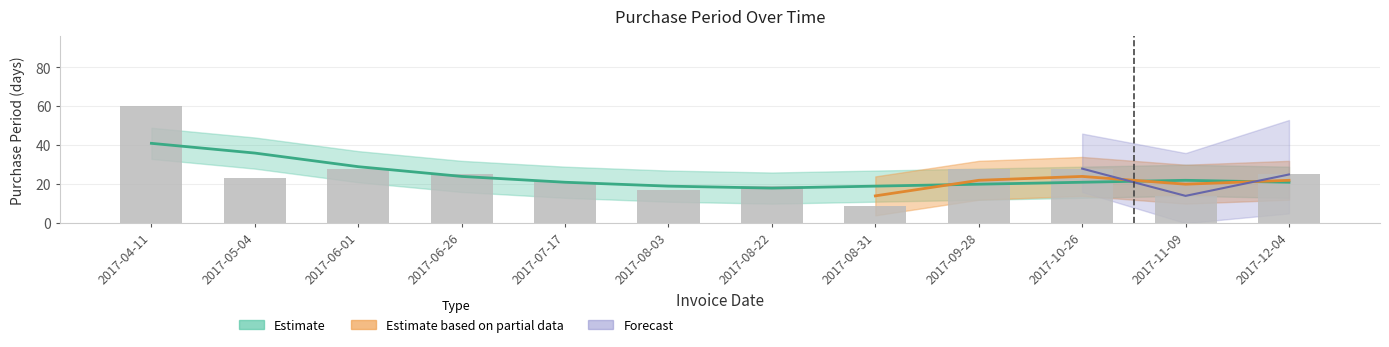

Are the bars grouped side by side (vs. stacked)?

No